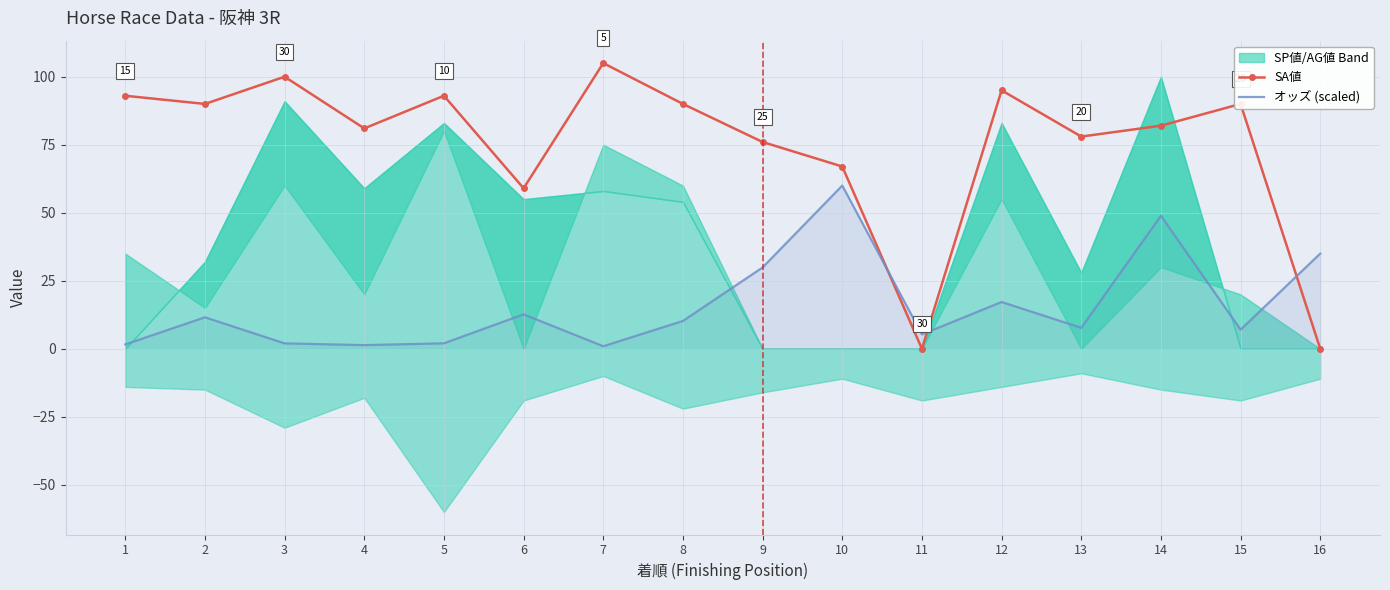

What is the sum of all SA値 values?

1199.0